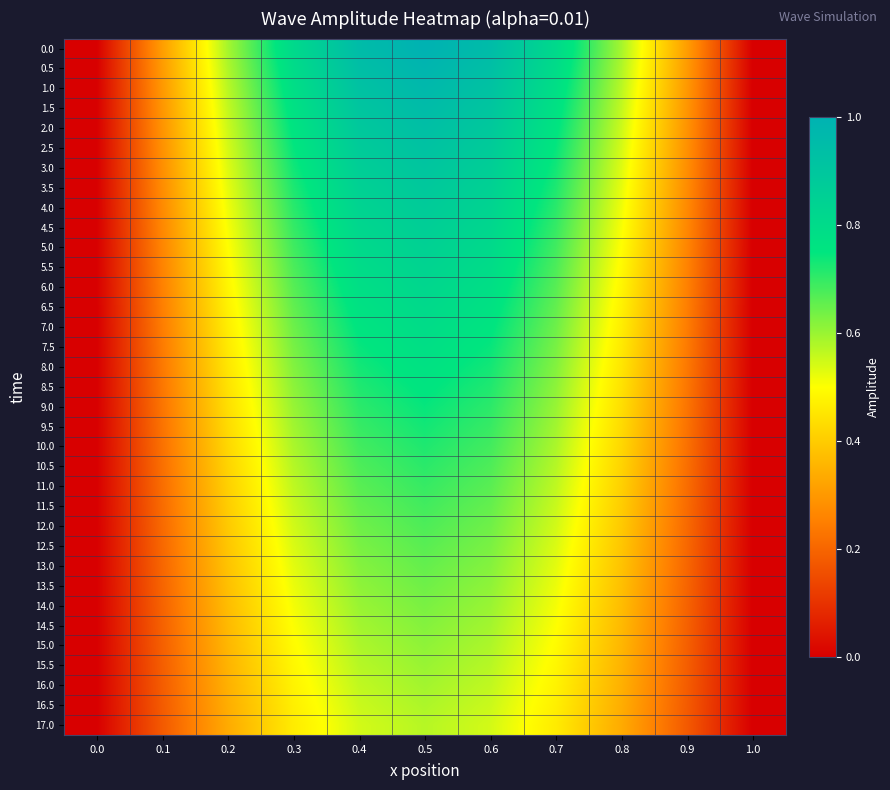

At which category is the sum across all series the highest?

0.5